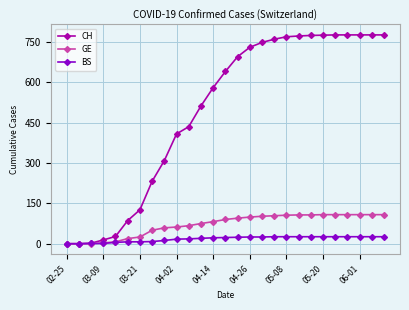

What is the average value of the BS series?

18